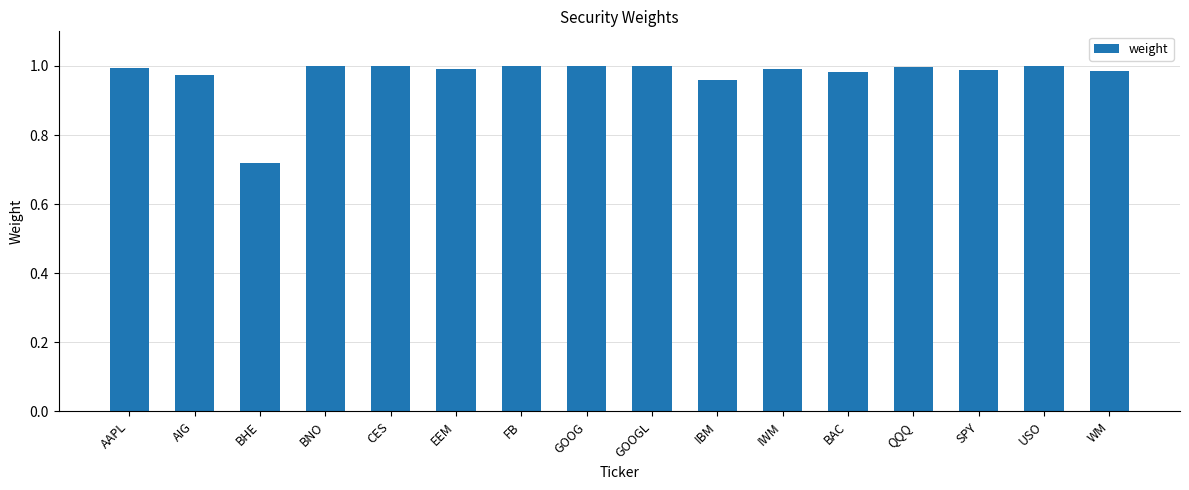

How many categories are shown in the chart?

16